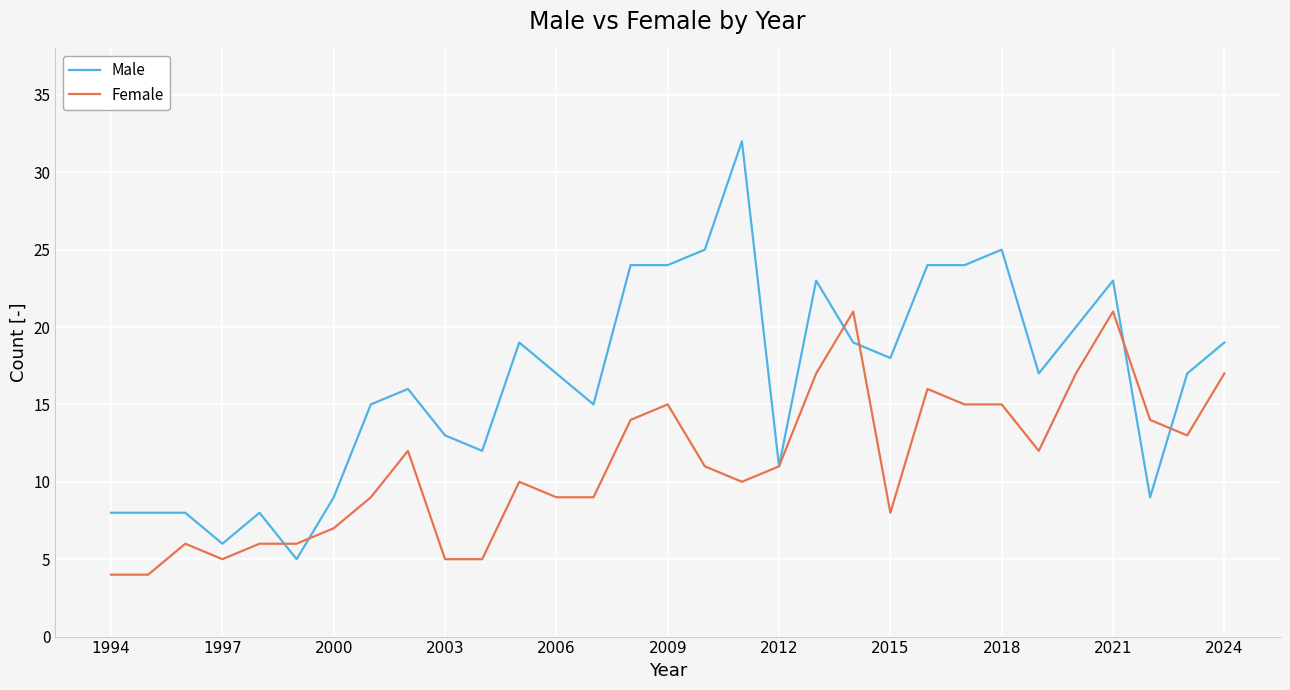

What is the highest value of the Male series?

32